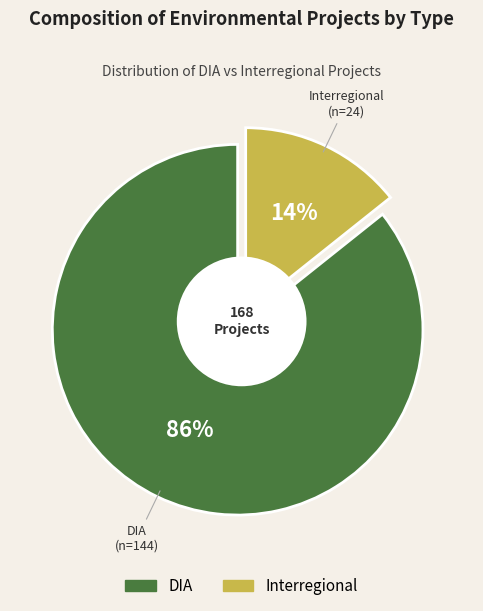

To the nearest percent, what portion does DIA represent?

86%